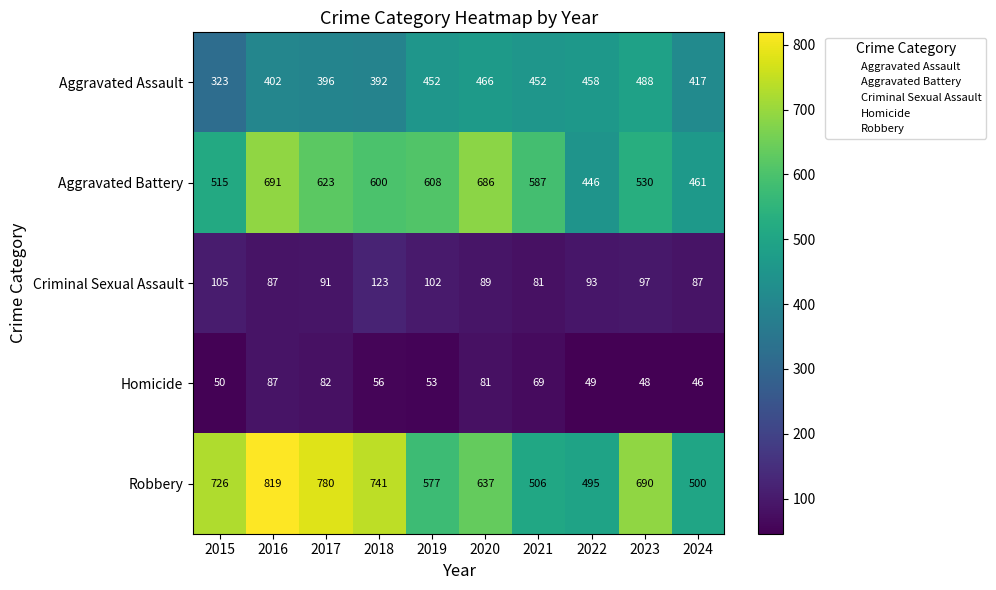

At 2015, list the series in order from largest to smallest.

Robbery, Aggravated Battery, Aggravated Assault, Criminal Sexual Assault, Homicide